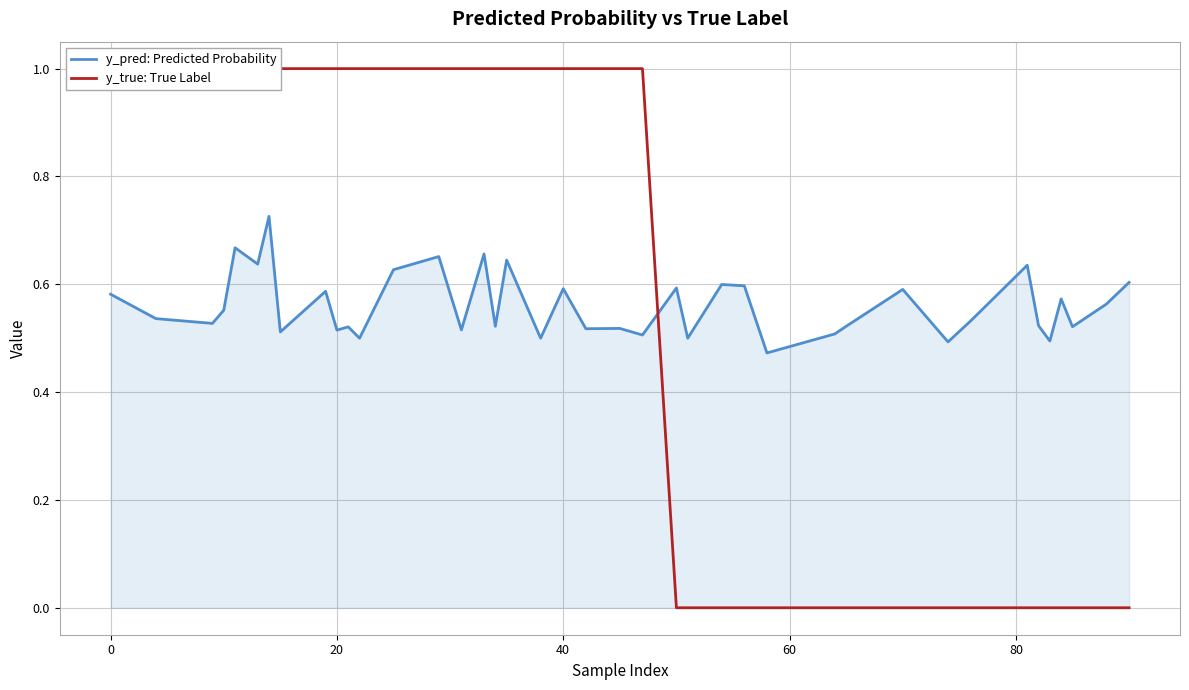

How many times do y_true: True Label and y_pred: Predicted Probability cross each other?

1